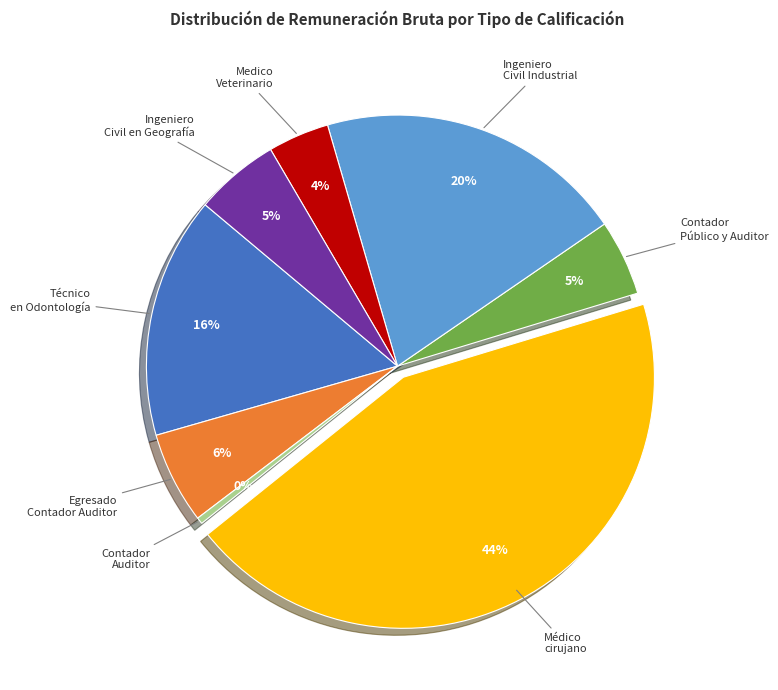

Is the sum of Médico cirujano and Contador Auditor greater than half?

No